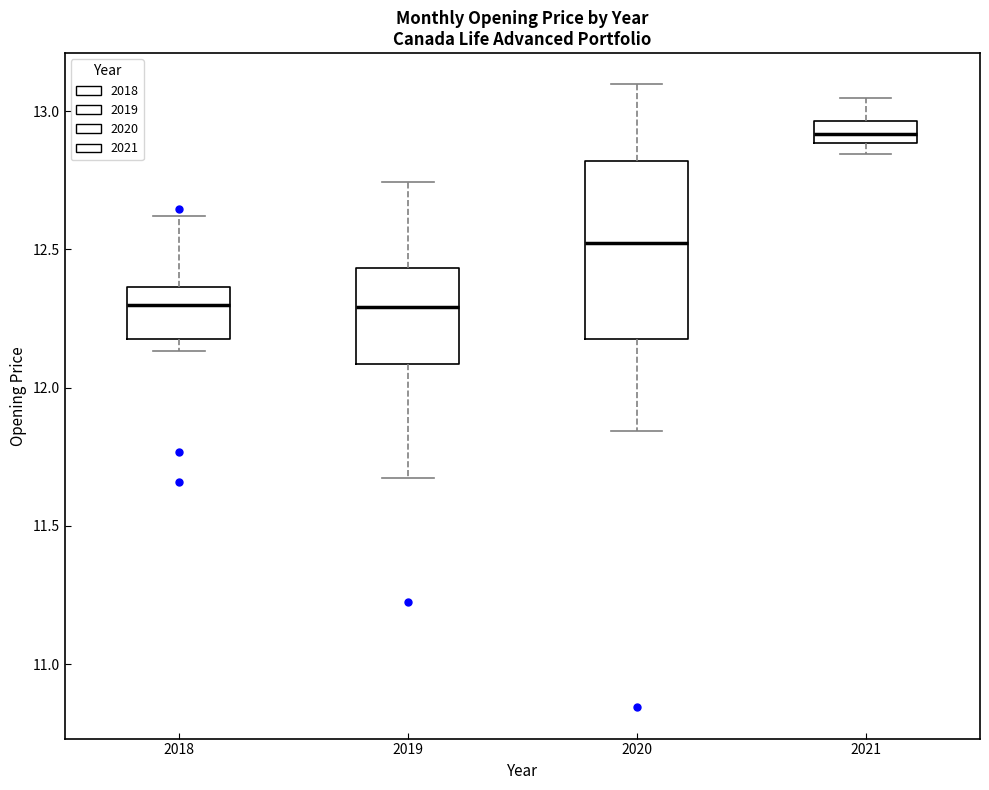

Reading left to right, transcribe this box plot: for each box, give where its median line is, the range the box spans, and where its two whiskers end, as read against the y-axis. The values are not printed on the chart, so give them approximately, as read against the axis.

2018: median 12.30, box 12.20 to 12.35, whiskers 12.15 to 12.60
2019: median 12.30, box 12.10 to 12.45, whiskers 11.65 to 12.75
2020: median 12.50, box 12.20 to 12.80, whiskers 11.85 to 13.10
2021: median 12.90 (inside the box), box 12.90 to 12.95, whiskers 12.85 to 13.05